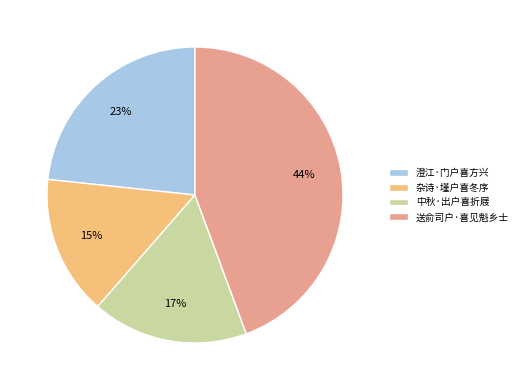

To the nearest percent, what is the difference between the 澄江·门户喜方兴 and 送俞司户·喜见魁乡士 slice percentages?

21%